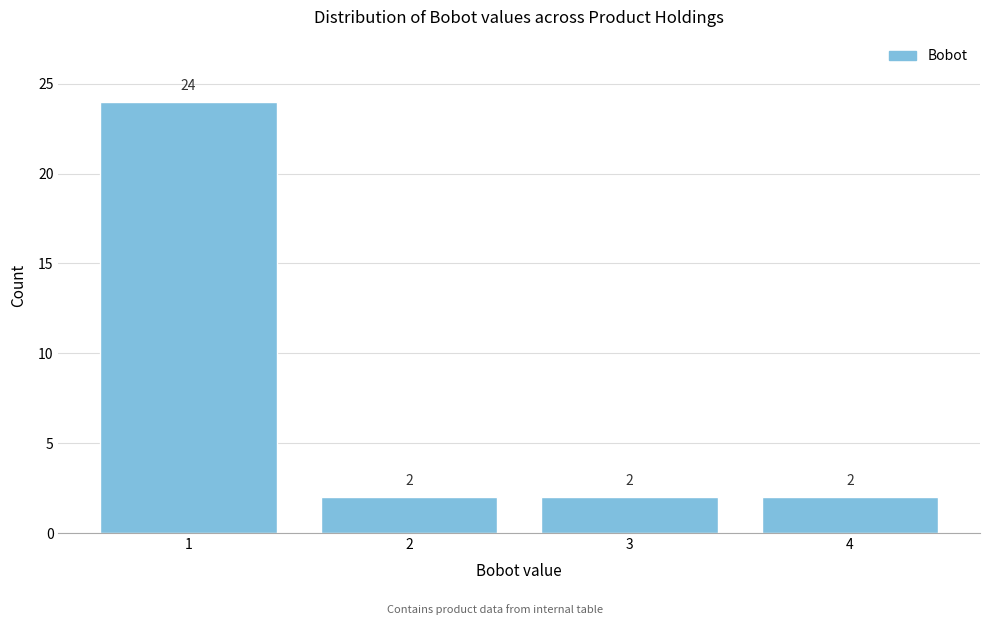

Reading left to right, extract all data points from this chart.

1=24	2=2	3=2	4=2